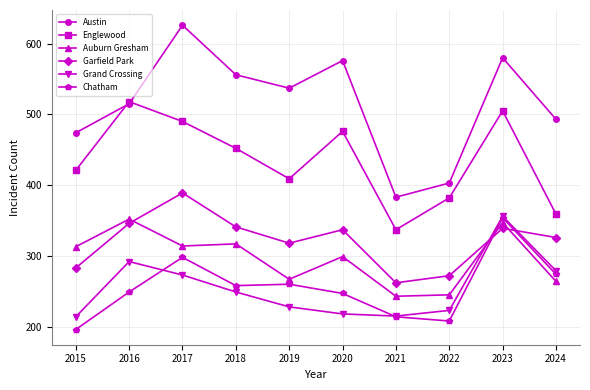

What is the spread (max minus min) of values at 2017?

353